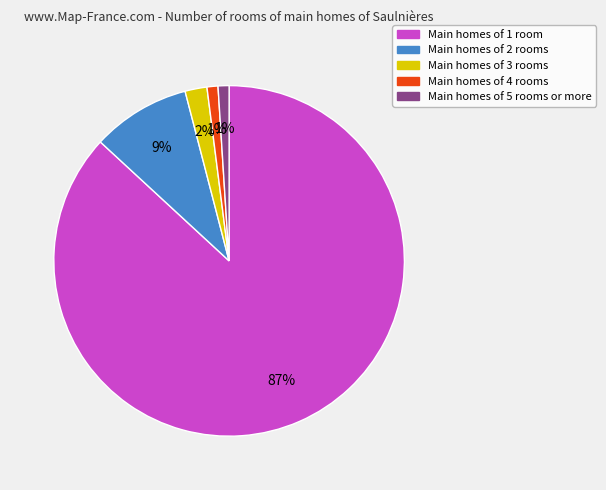

To the nearest percent, what is the difference between the largest and smallest slice percentages?

86%